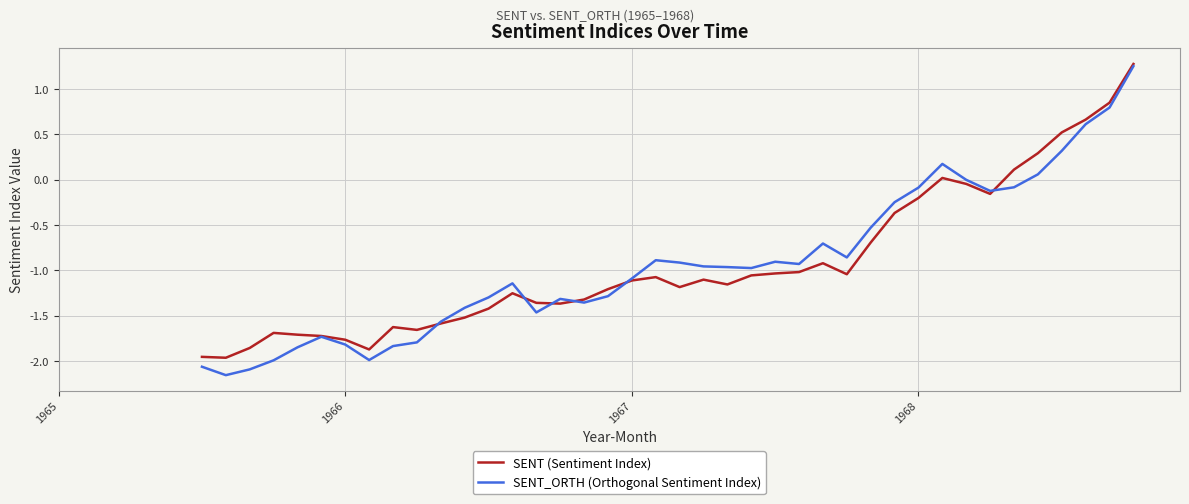

Which series has the largest range (max minus min)?

SENT_ORTH (Orthogonal Sentiment Index)